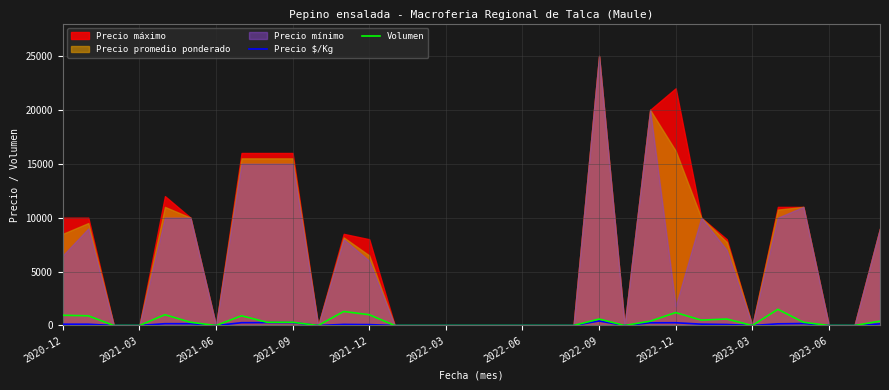

What is the difference between the Precio $/Kg values at 22 and 2022-03?

167